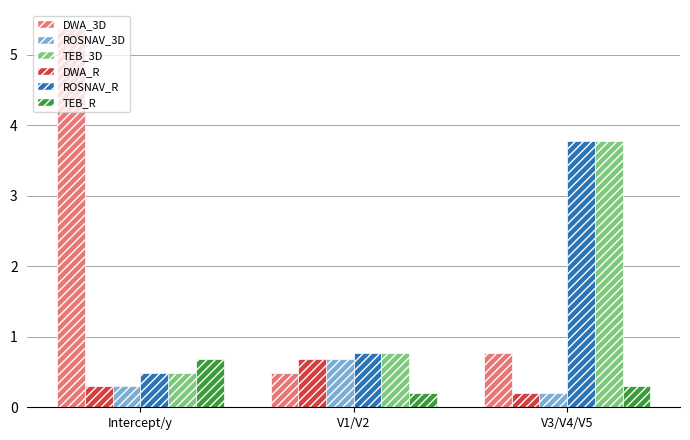

What is the average value of the TEB_R series?

0.4